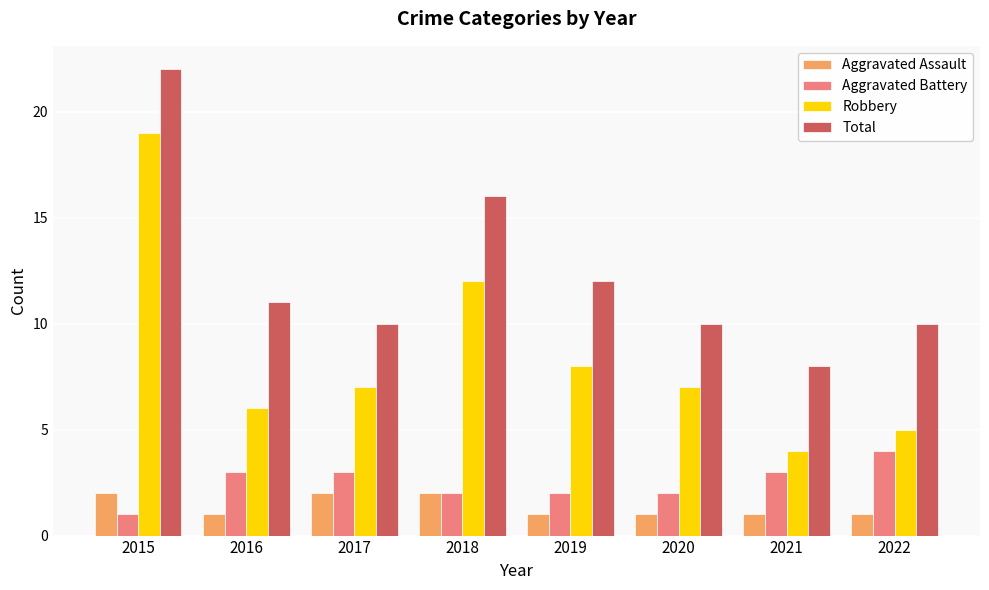

Rank the series at 2015 from lowest to highest value.

Aggravated Battery, Aggravated Assault, Robbery, Total